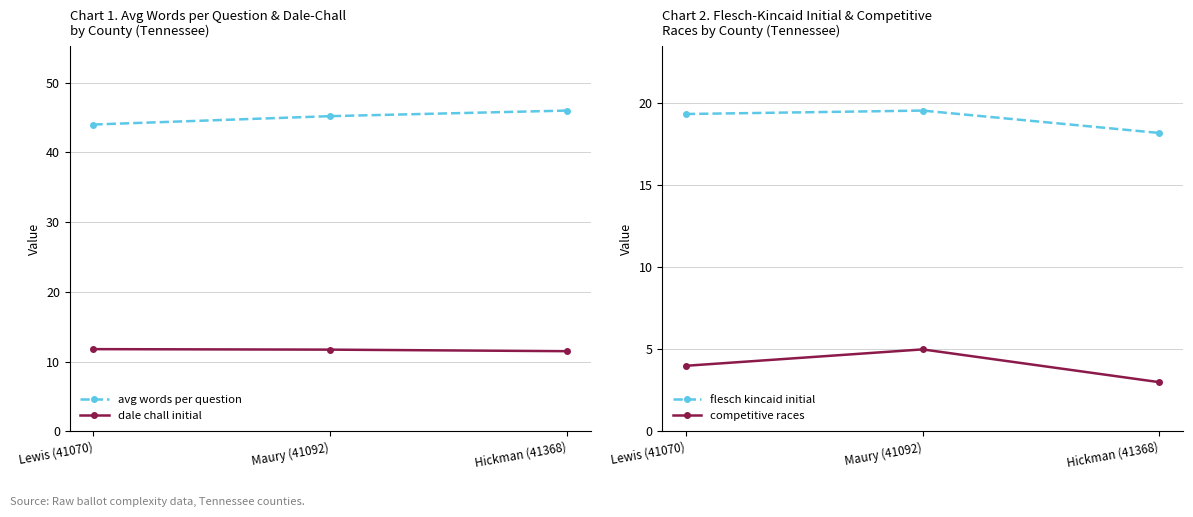

Rank the series at Maury (41092) from lowest to highest value.

competitive races, dale chall initial, flesch kincaid initial, avg words per question